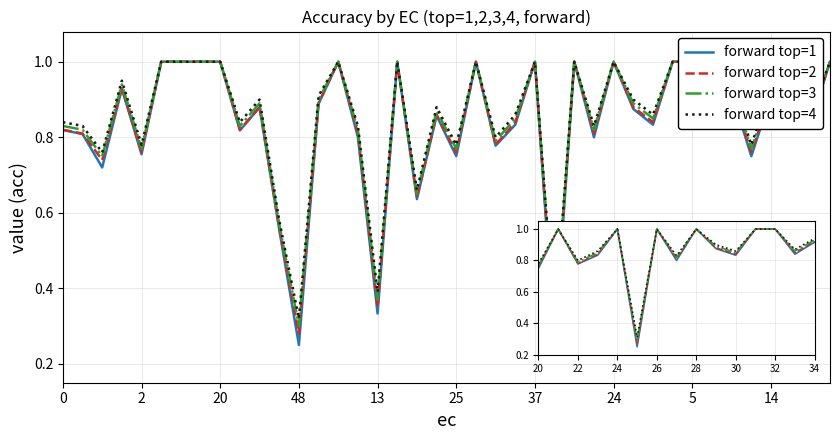

The value of forward top=1 at 28 is 1.0. True or false?

True